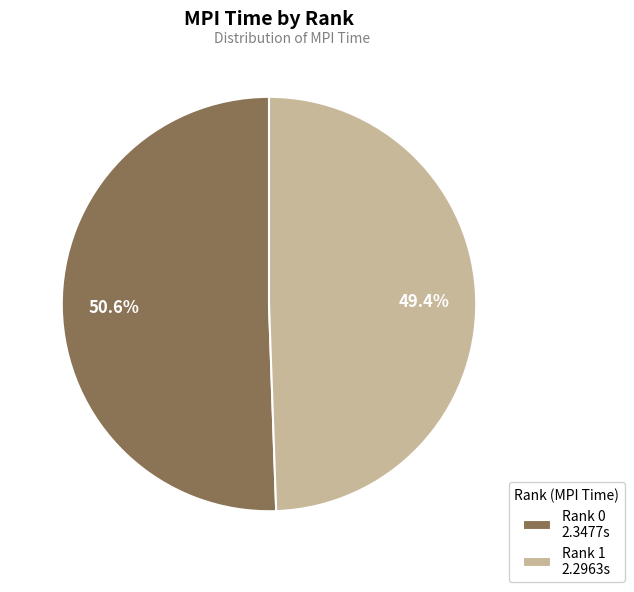

Which has a higher value, Rank 1 or Rank 0?

Rank 0